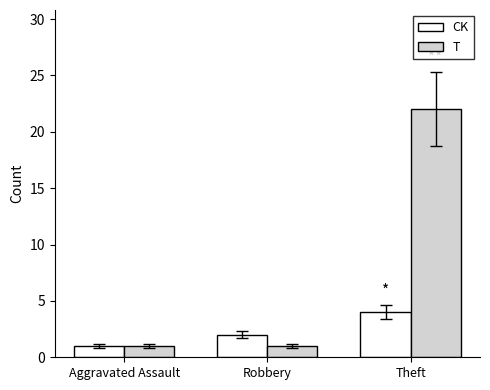

Reading left to right, list all the values displayed in this chart.

CK: 1	2	4
T: 1	1	22